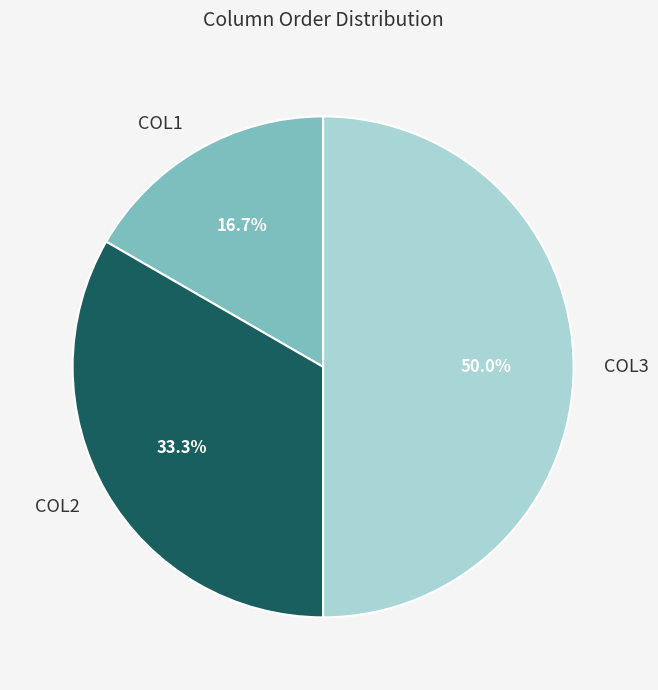

To the nearest percent, what is the difference between the largest and smallest slice percentages?

33%